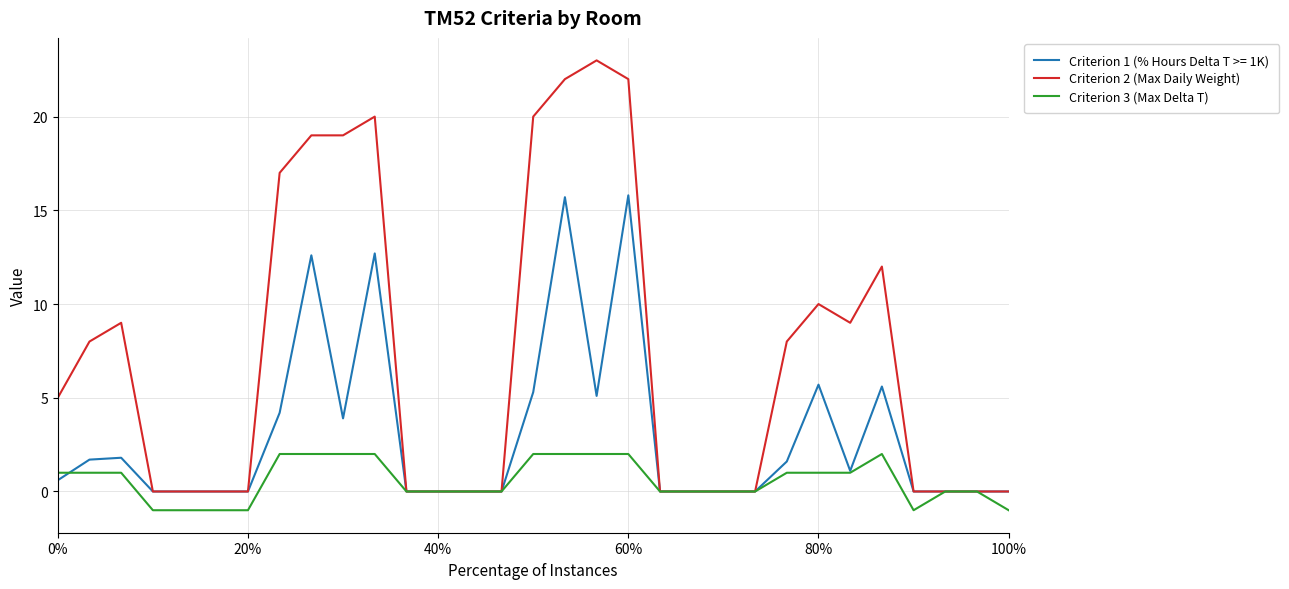

What is the difference between the maximum and minimum values in the Criterion 3 (Max Delta T) series?

3.0